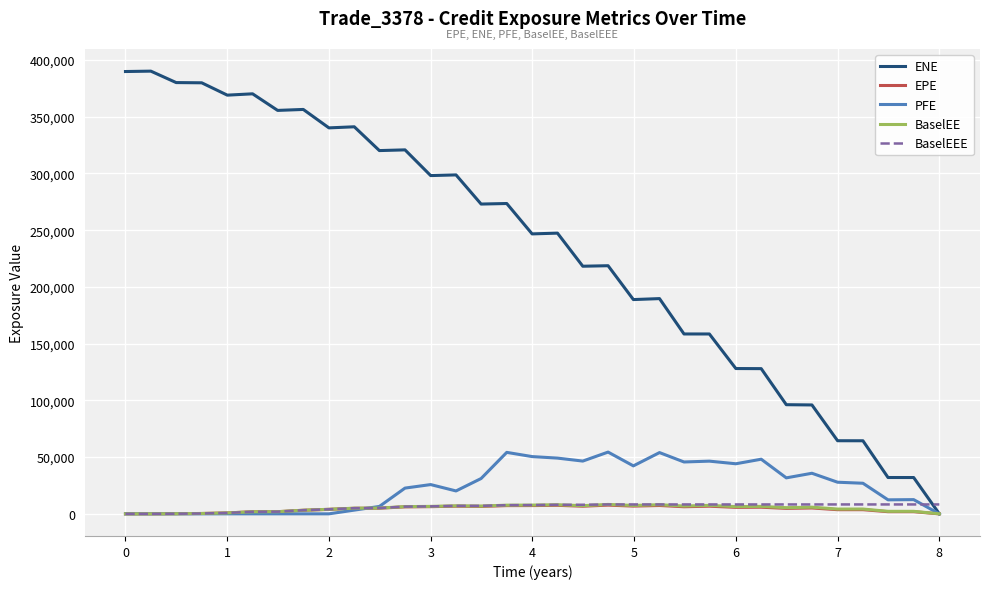

What is the highest value of the ENE series?

390218.0